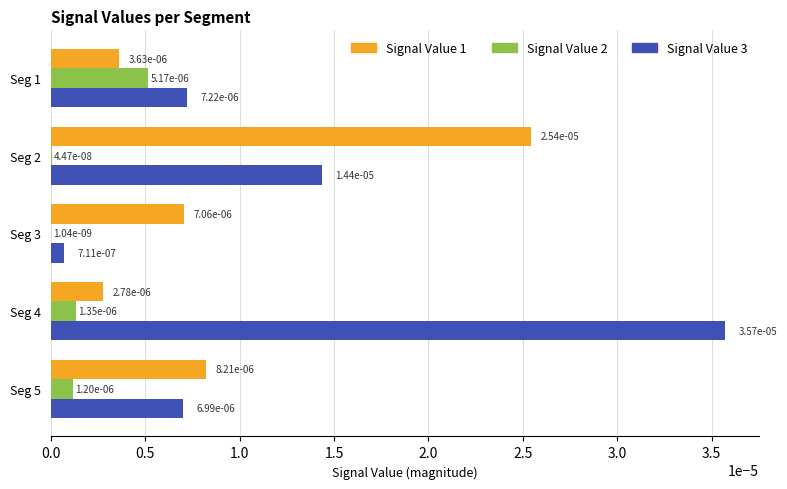

Count the number of data series in this chart.

3